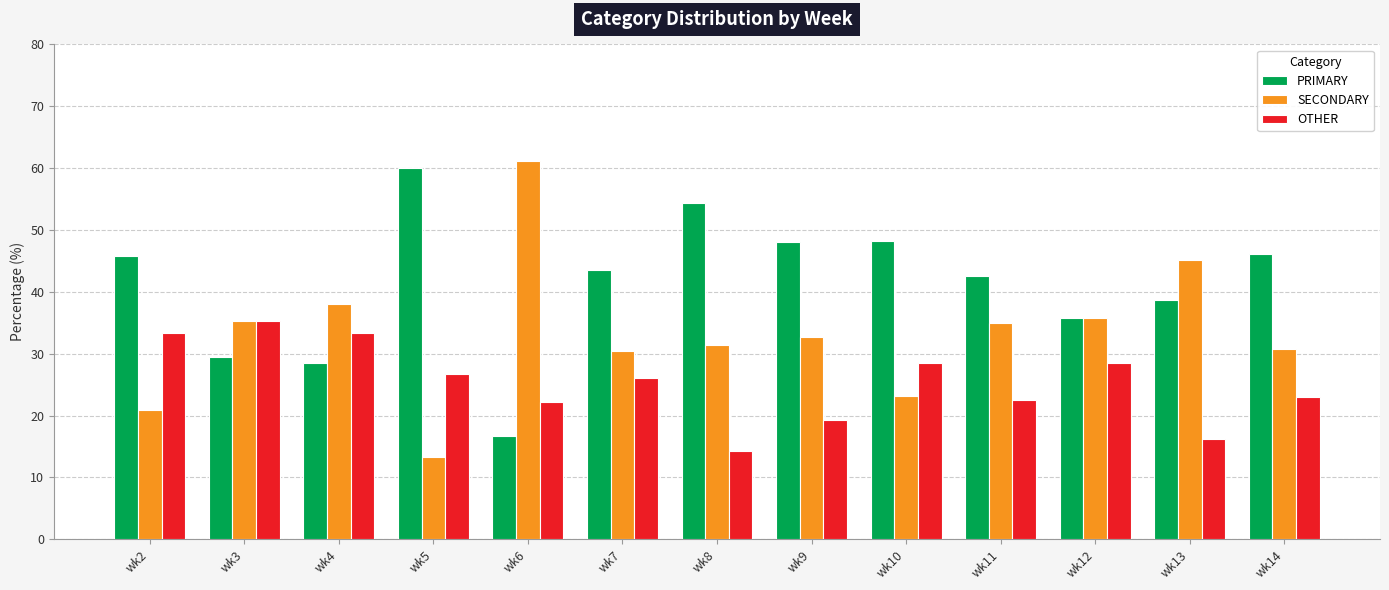

Which label corresponds to the smallest value in the chart?

wk5